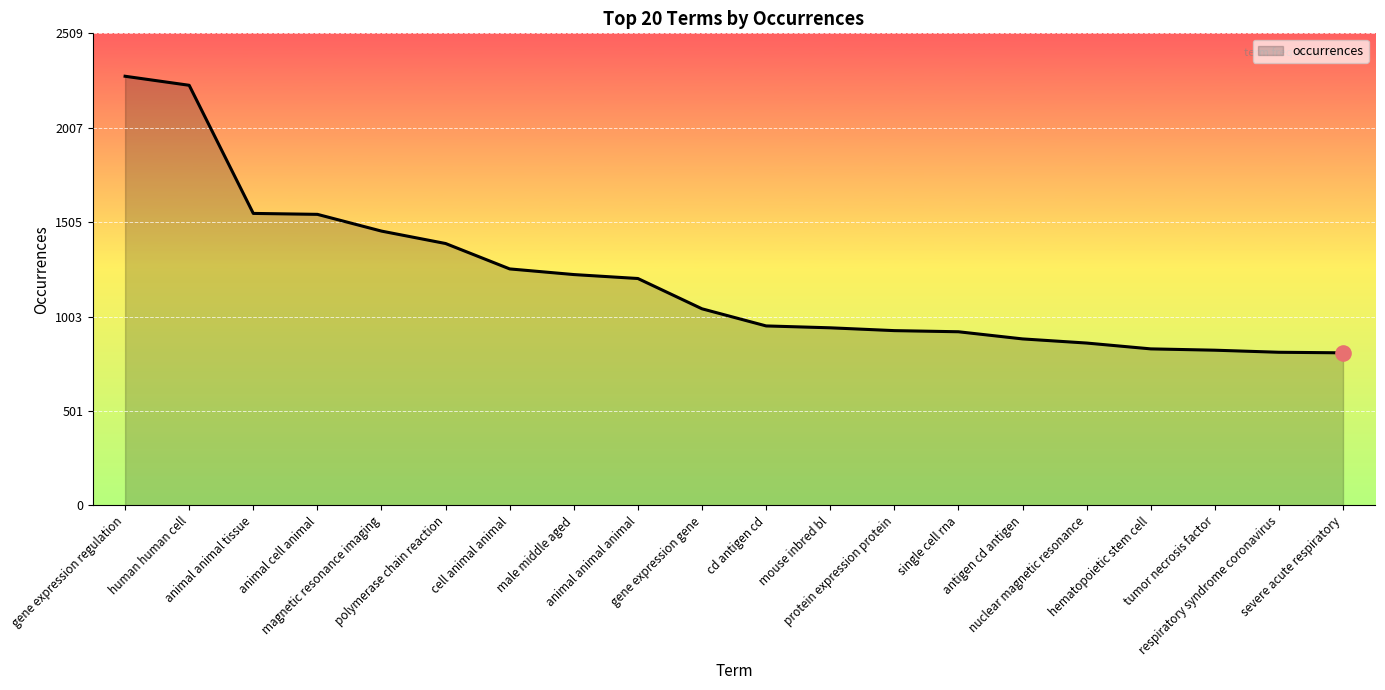

What is the change in value from animal animal animal to gene expression gene?

-161